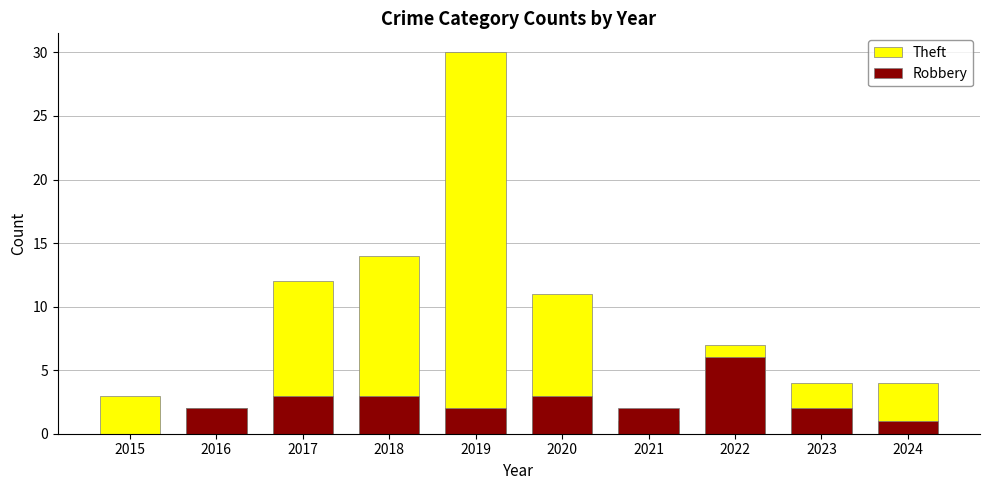

List the series in order of their overall mean, lowest first.

Robbery, Theft